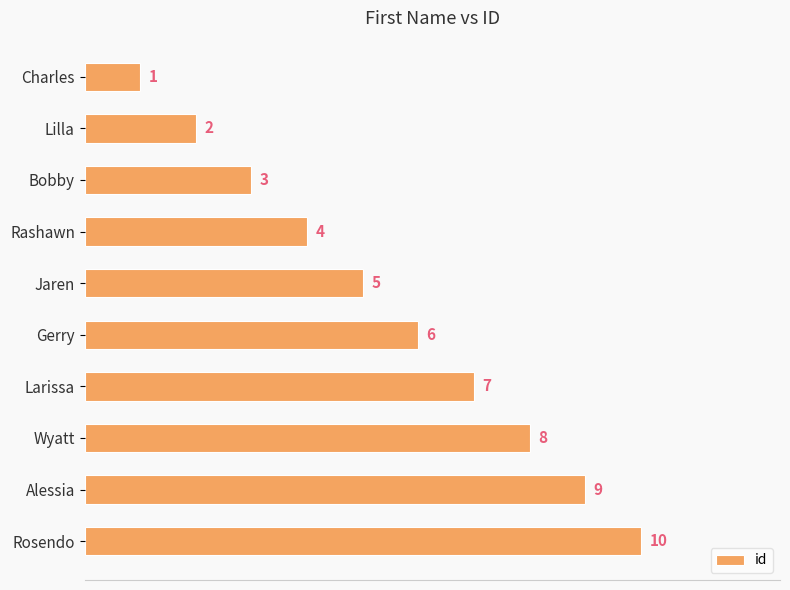

Which has a higher value, Alessia or Gerry?

Alessia